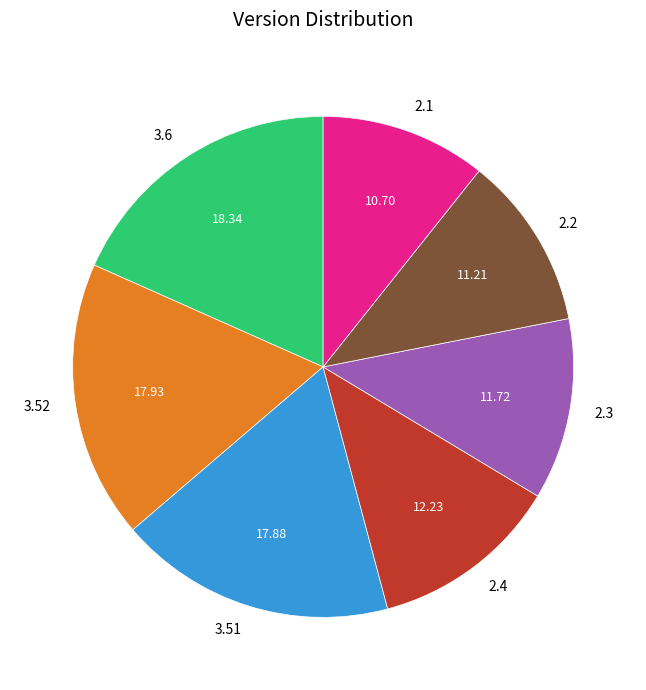

Which has a higher value, 2.3 or 2.4?

2.4